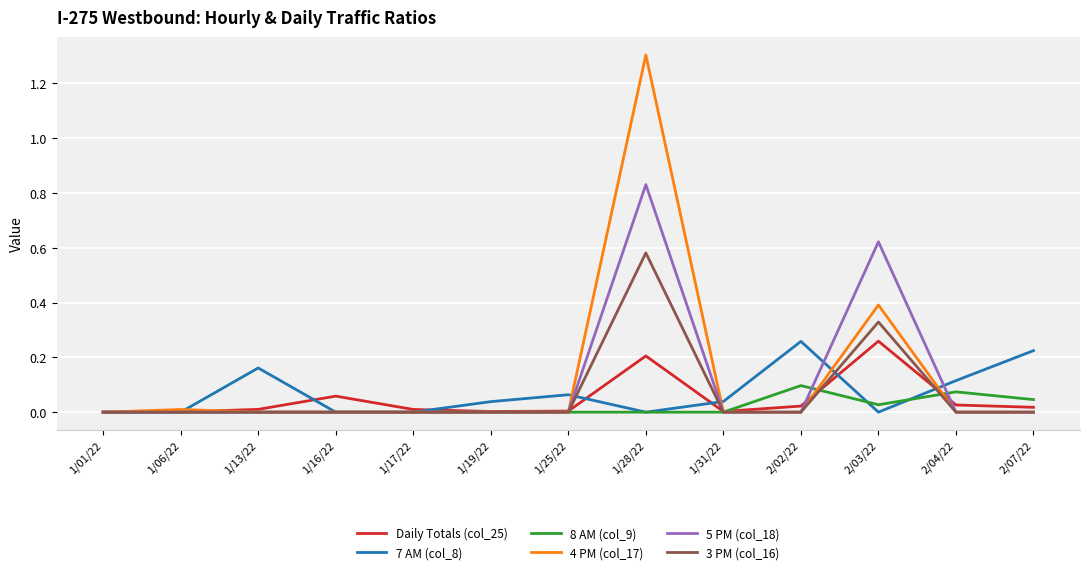

The value of 8 AM (col_9) at 1/28/22 is 0.0. True or false?

True